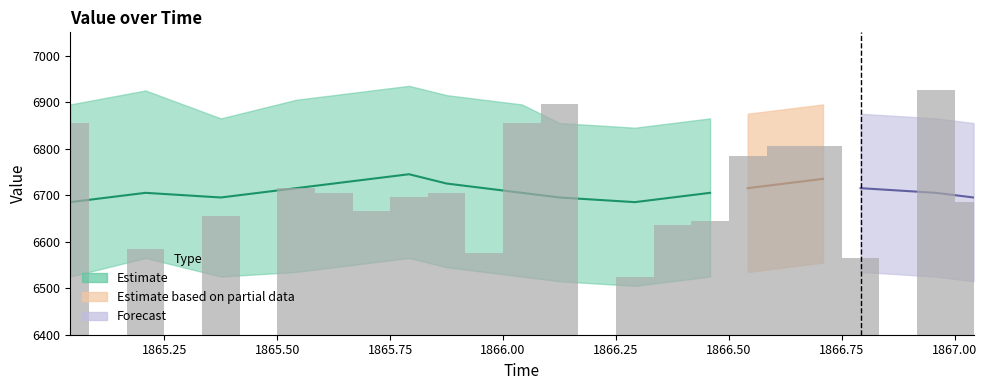

What is the difference between the maximum and minimum values?

400